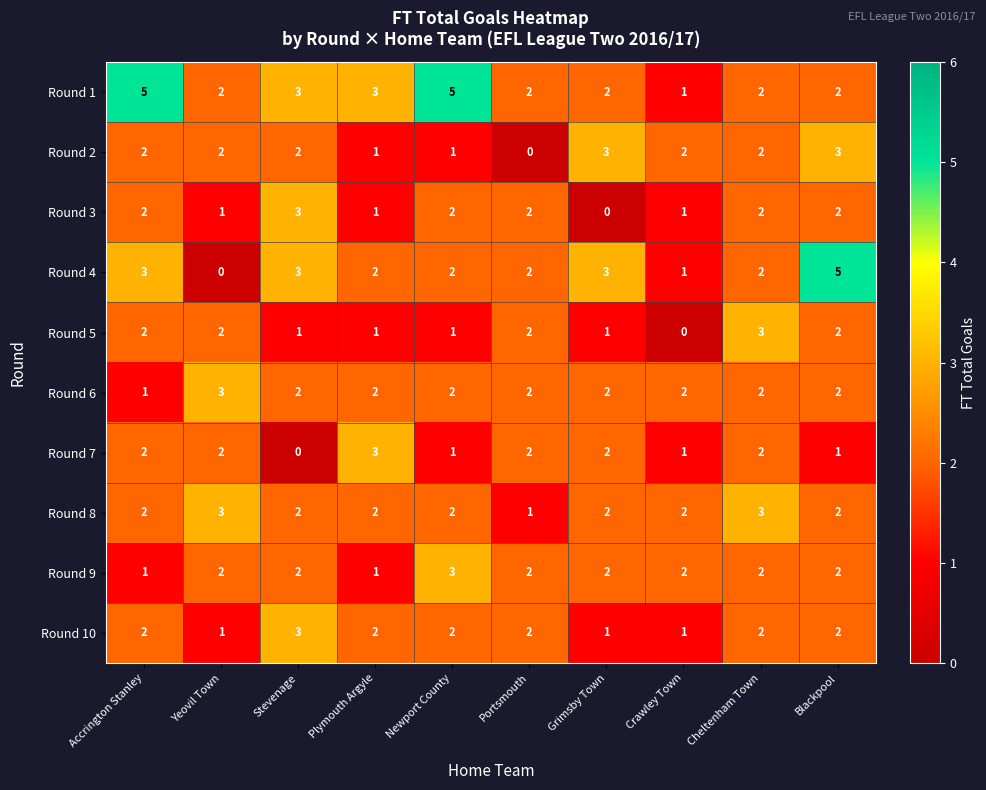

How many Round 1 values are between 2 and 3?

7